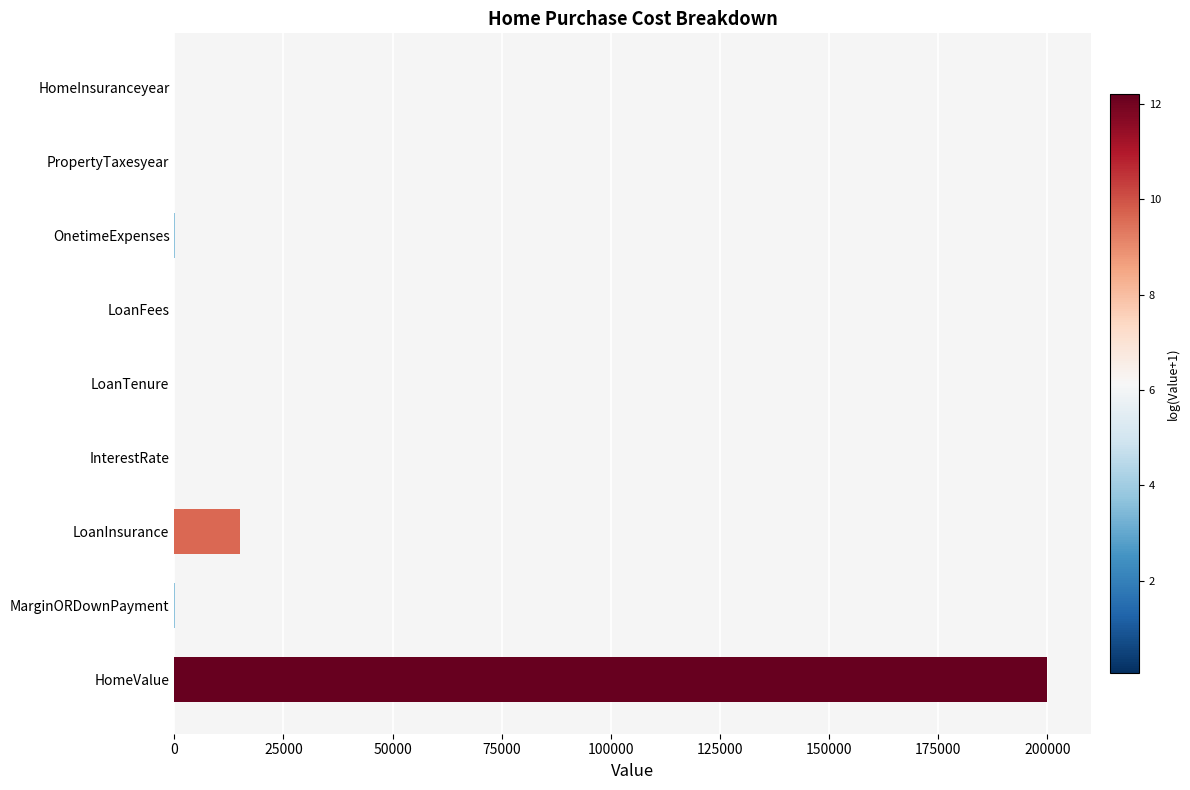

Which has a higher value, OnetimeExpenses or HomeValue?

HomeValue